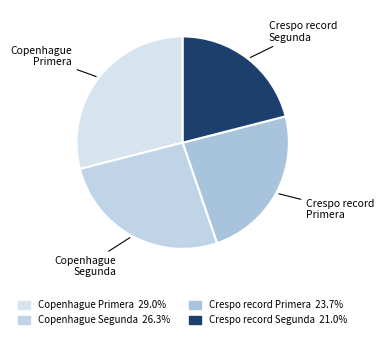

Rank the categories by value from highest to lowest.

Copenhague Primera, Copenhague Segunda, Crespo record Primera, Crespo record Segunda